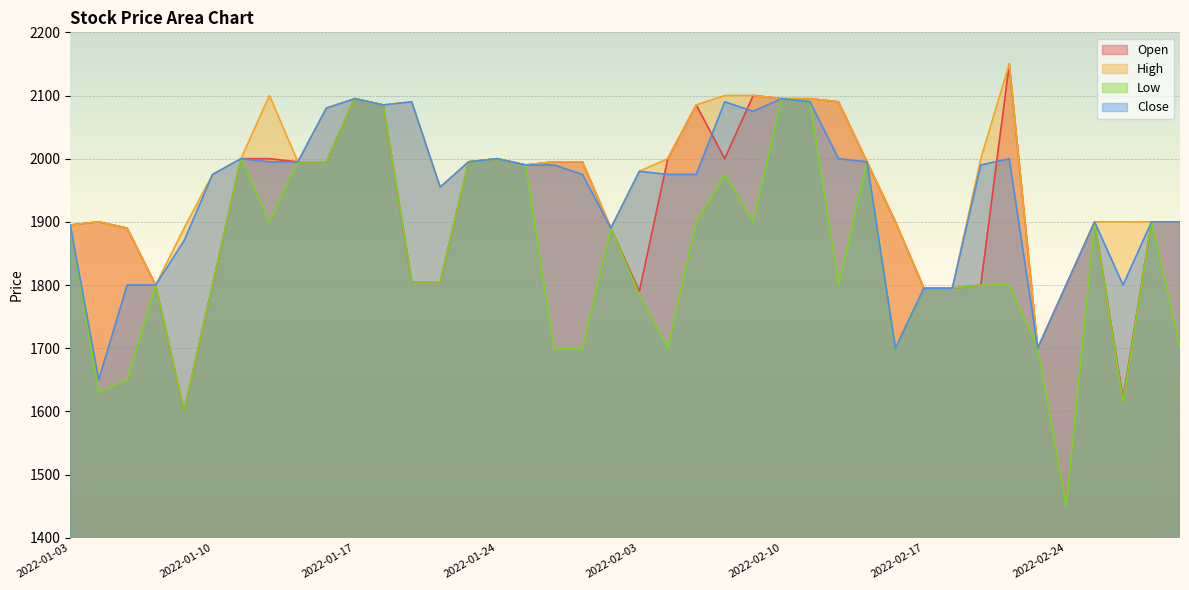

What is the minimum value shown in the chart?

1450